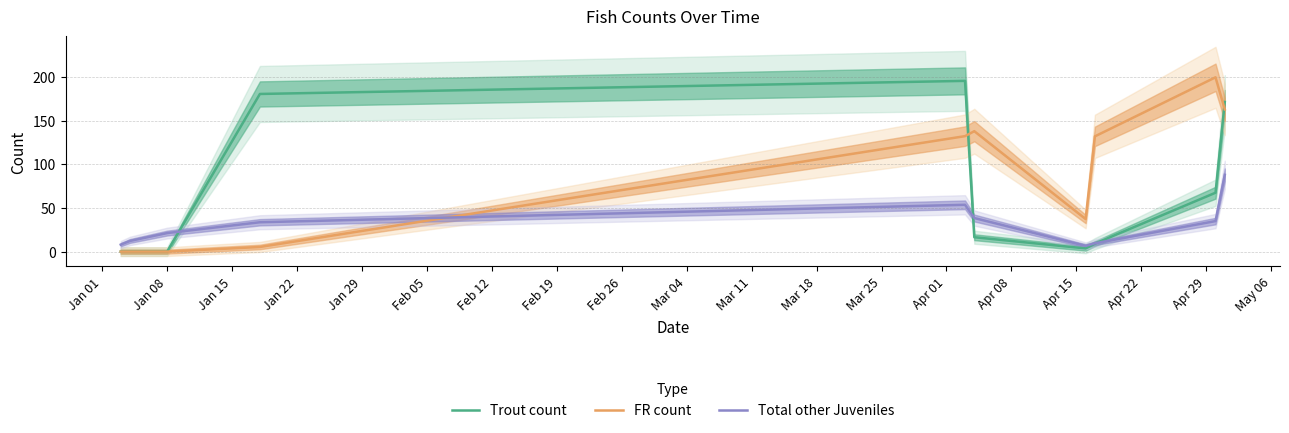

How many categories are shown in the chart?

10